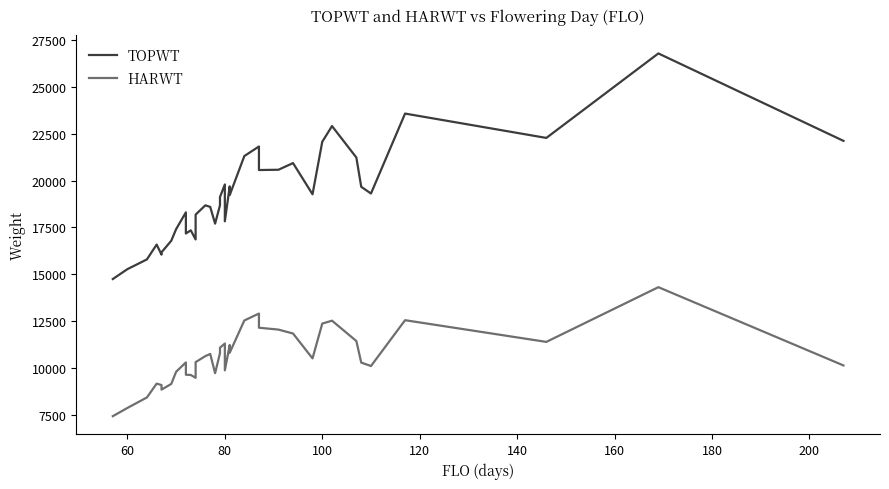

True or false: HARWT and TOPWT intersect in this chart.

False